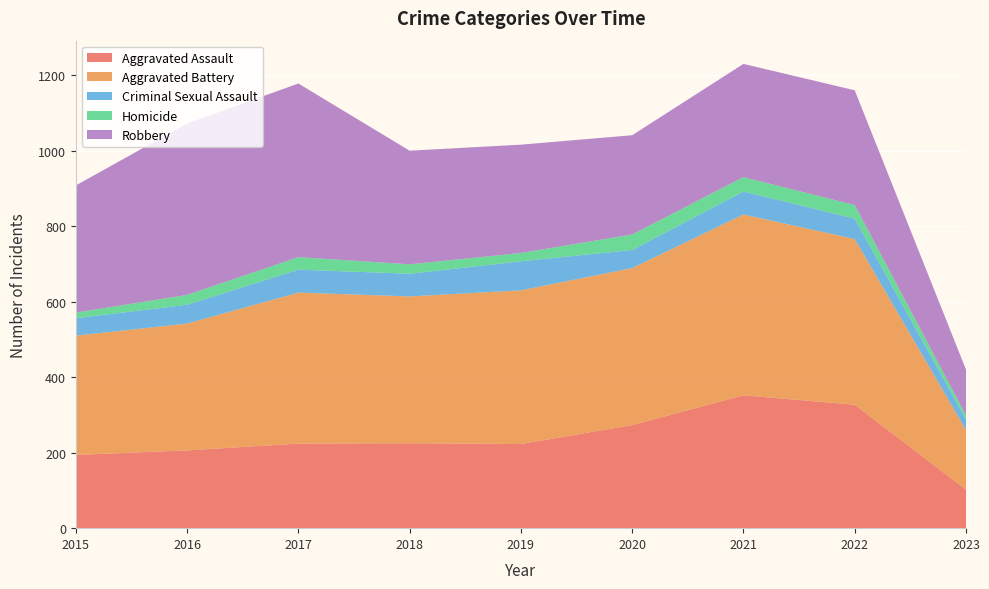

Reading left to right, what are all the values shown in this chart?

Aggravated Assault: 2015=194	2016=206	2017=224	2018=225	2019=223	2020=273	2021=352	2022=327	2023=102
Aggravated Battery: 2015=316	2016=336	2017=400	2018=389	2019=407	2020=416	2021=479	2022=439	2023=158
Criminal Sexual Assault: 2015=46	2016=50	2017=61	2018=60	2019=77	2020=48	2021=61	2022=54	2023=28
Homicide: 2015=15	2016=26	2017=33	2018=25	2019=22	2020=41	2021=38	2022=36	2023=11
Robbery: 2015=337	2016=454	2017=460	2018=301	2019=287	2020=263	2021=300	2022=304	2023=121